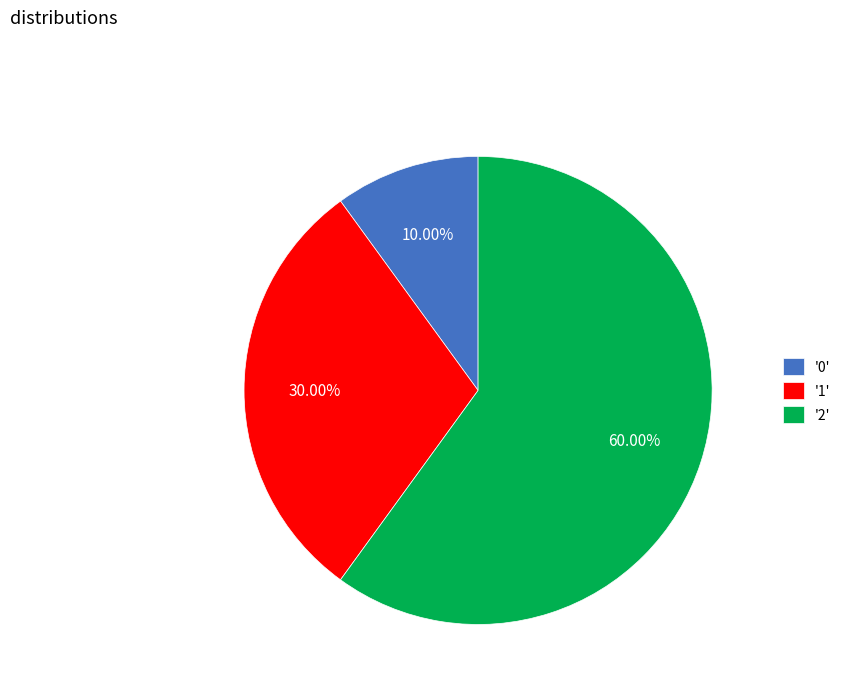

What is the ratio of the value at '1' to the value at '2'?

0.5